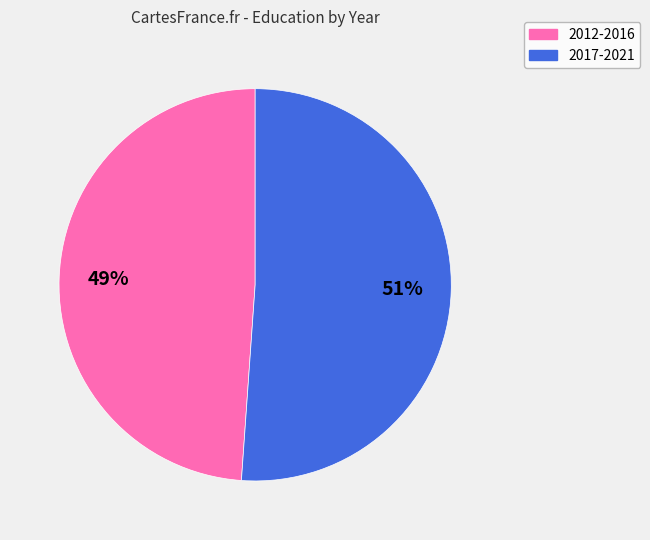

Count the number of slices in the pie.

2